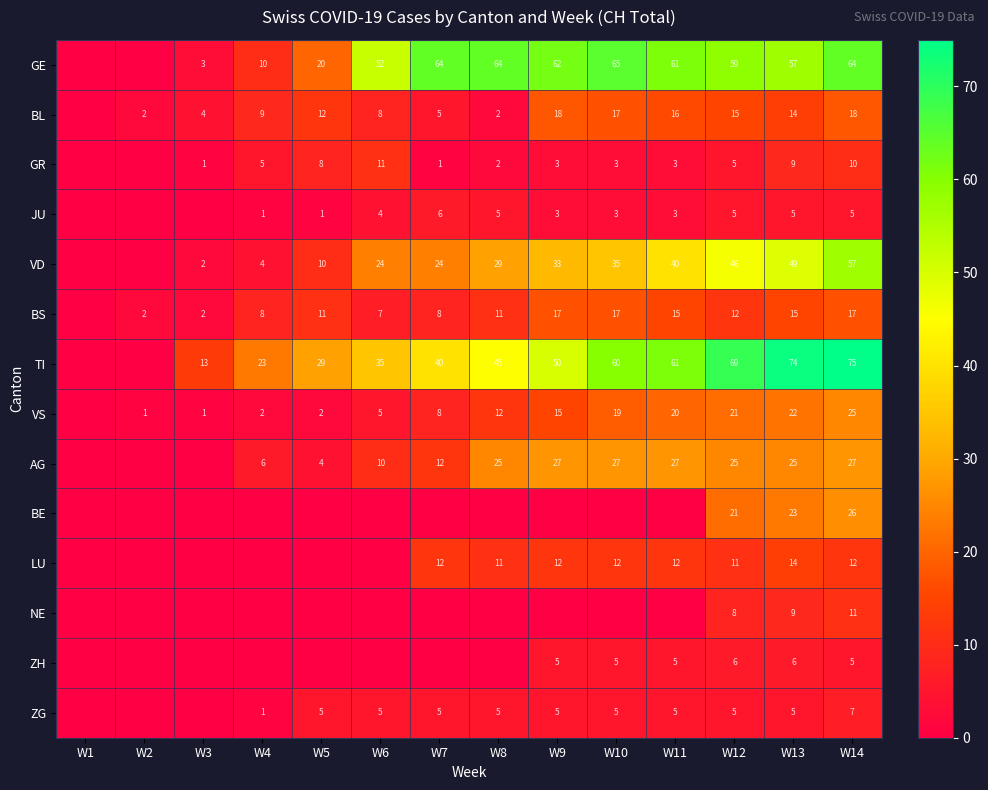

What is the total value across all series at W14?

359